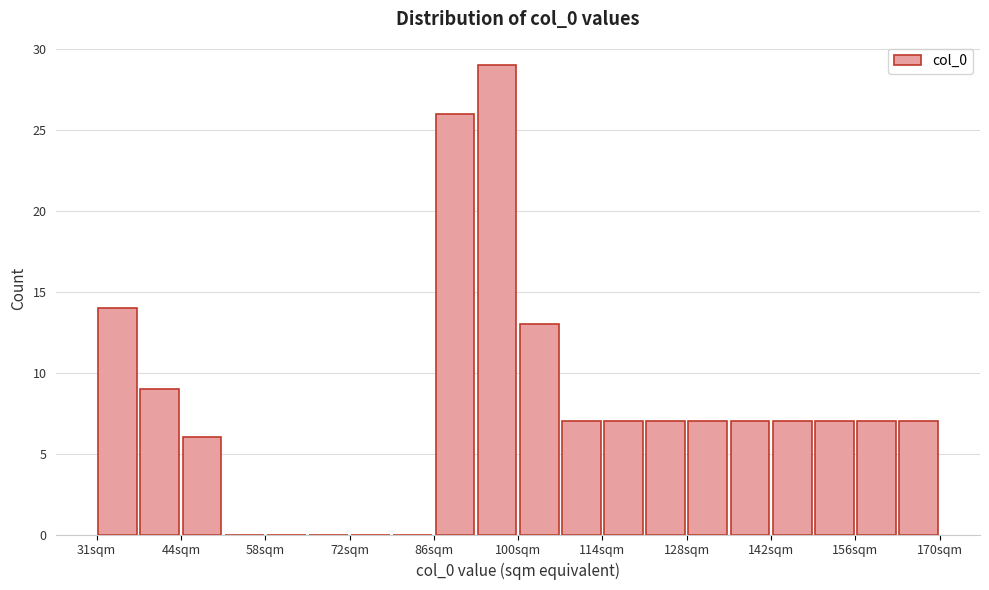

Around what value on the x-axis is the tallest bar? Give the approximate position of its centre, as read against the axis.

98